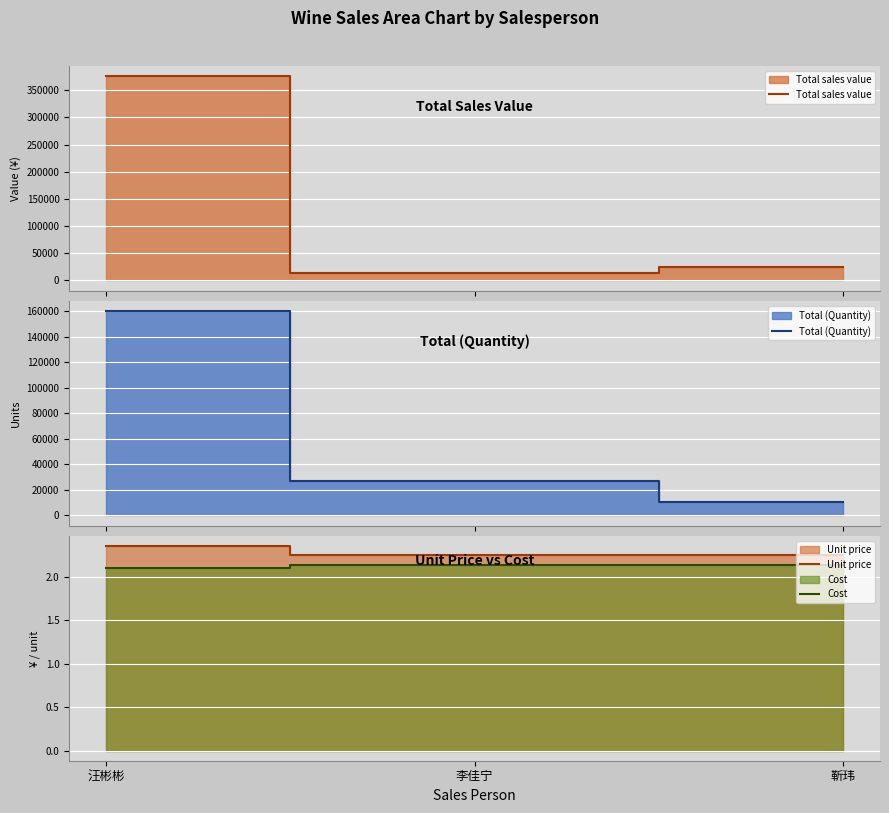

What is the maximum value for Total (Quantity)?

160000